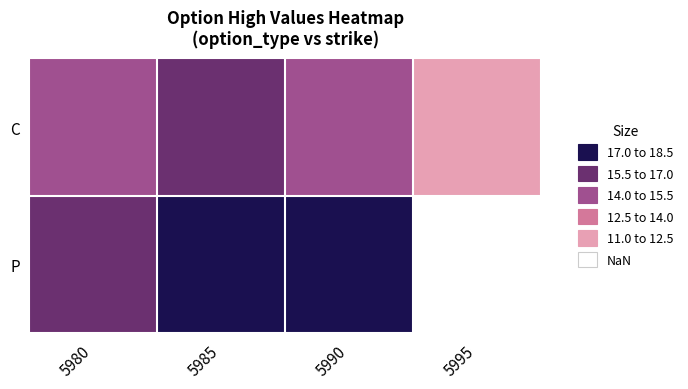

What is the sum of the C values at 5990 and 5985?

30.7